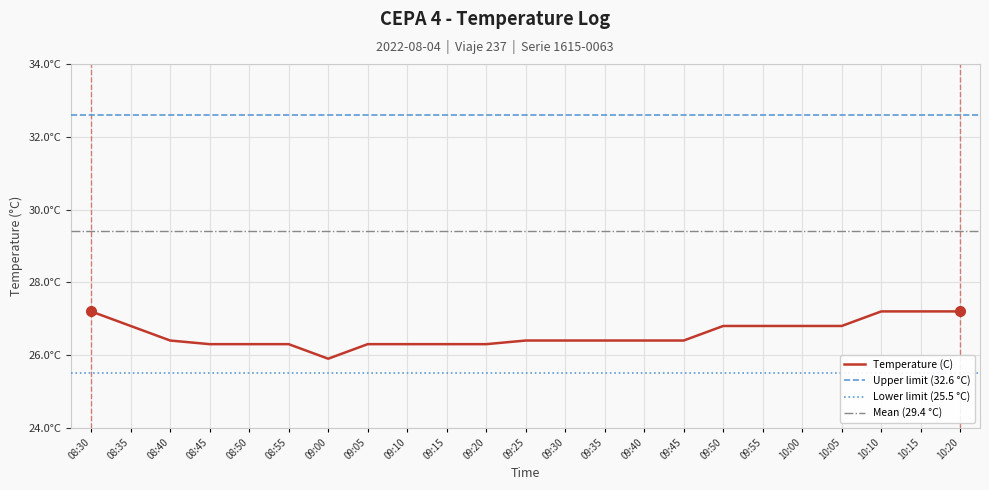

What is the difference between the maximum and minimum values?

1.3